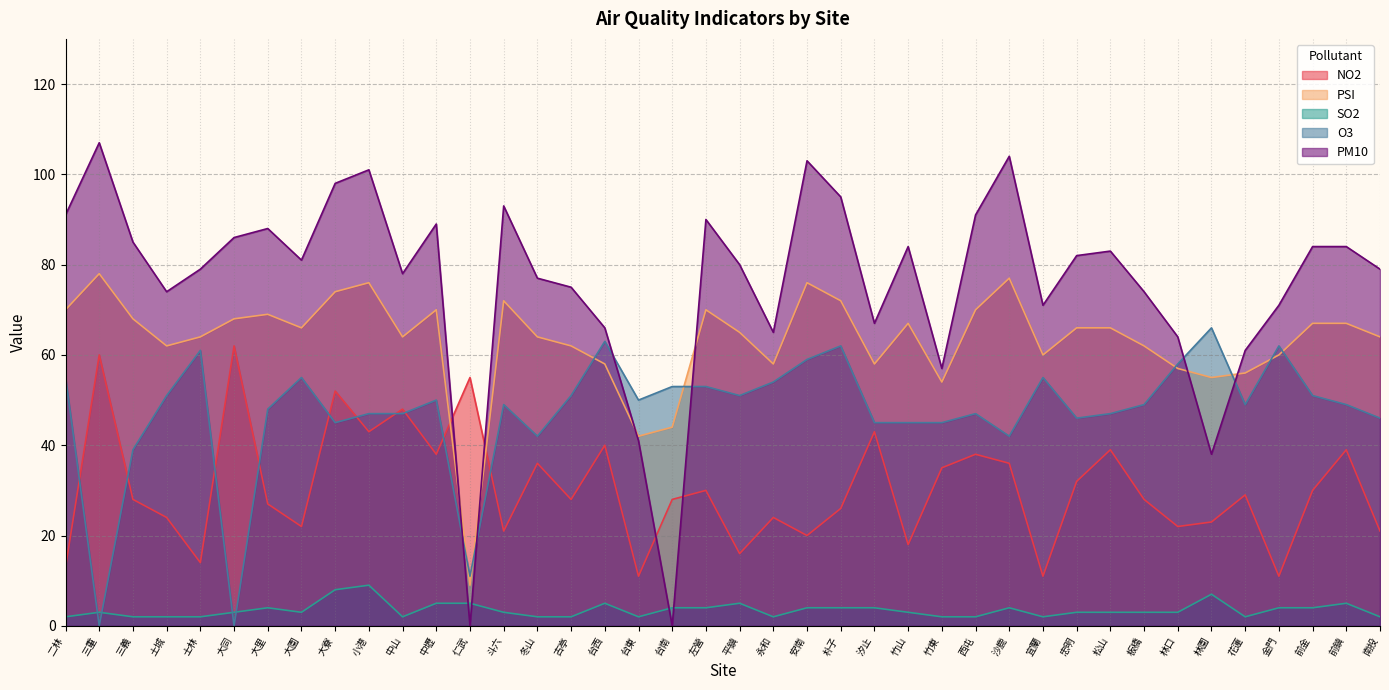

The PSI series shows 17 at 冬山. True or false?

False